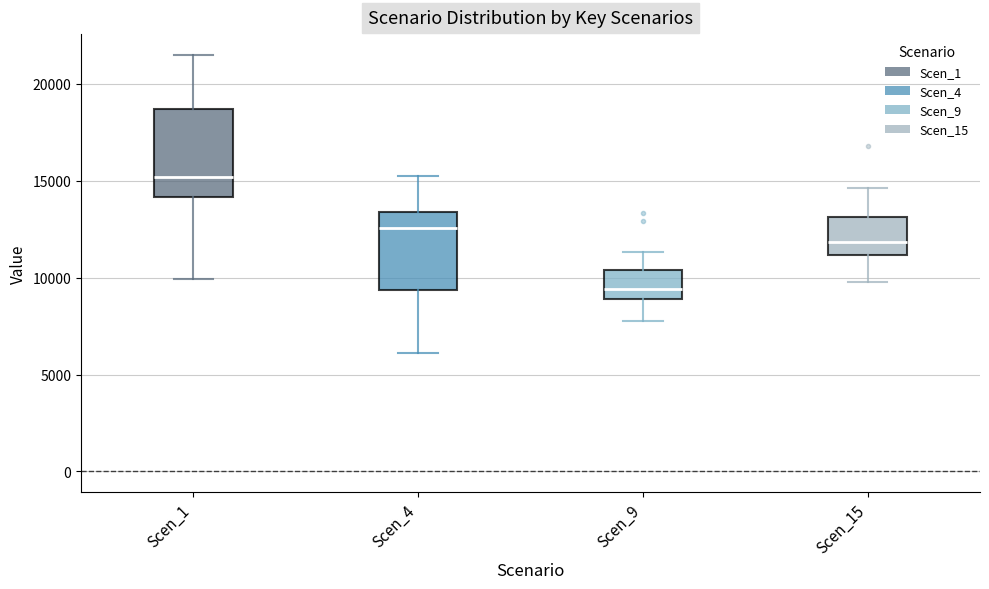

Reading left to right, transcribe this box plot: for each box, give where its median line is, the range the box spans, and where its two whiskers end, as read against the y-axis. The values are not printed on the chart, so give them approximately, as read against the axis.

Scen_1: median 15000, box 14000 to 18500, whiskers 10000 to 21500
Scen_4: median 12500, box 9500 to 13500, whiskers 6000 to 15000
Scen_9: median 9500, box 9000 to 10500, whiskers 7500 to 11500
Scen_15: median 12000, box 11000 to 13000, whiskers 10000 to 14500